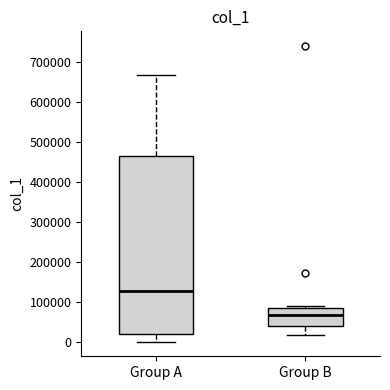

Where is the upper edge of the box for Group A on the y-axis? The values are not printed on the chart, so give them approximately, as read against the axis.

470000